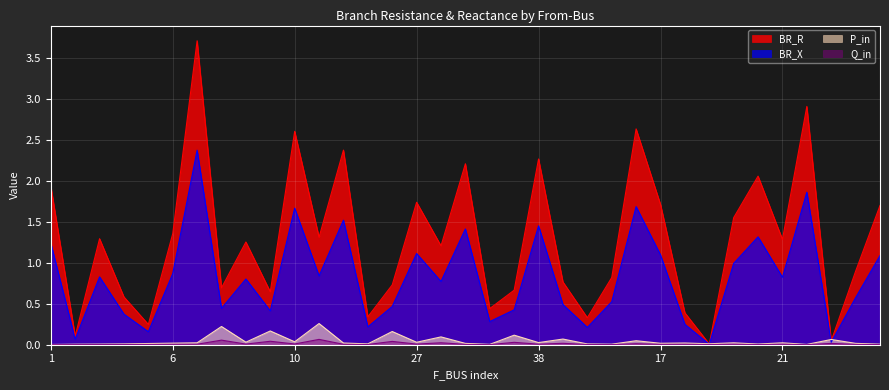

At which category is the sum across all series the highest?

7